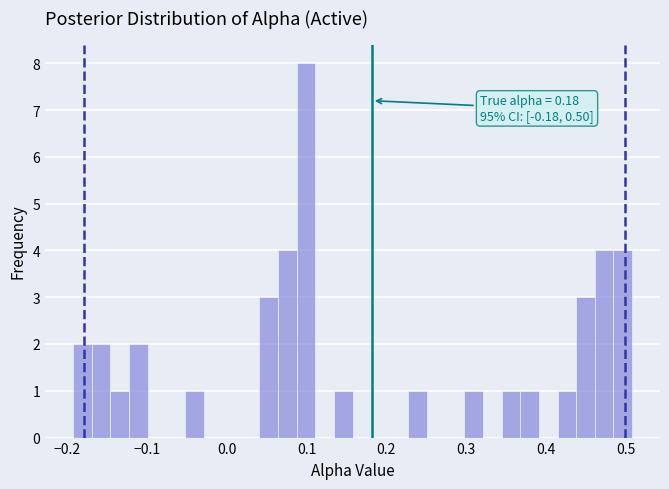

Read against the x-axis, roughly where is the centre of the tallest bar?

0.10